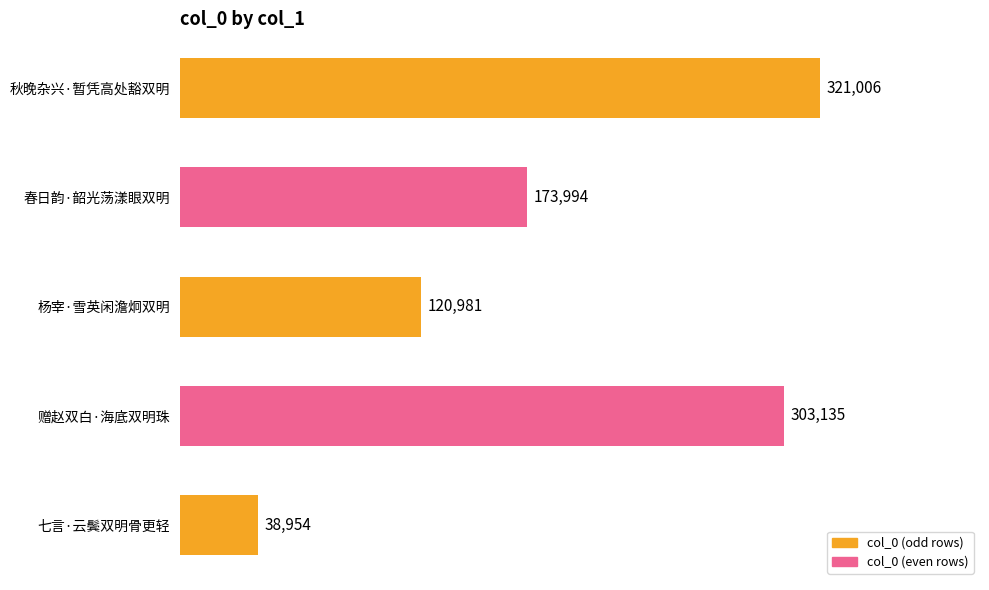

List the labels in order of value, smallest first.

七言·云鬓双明骨更轻, 杨宰·雪英闲澹炯双明, 春日韵·韶光荡漾眼双明, 赠赵双白·海底双明珠, 秋晚杂兴·暂凭高处豁双明